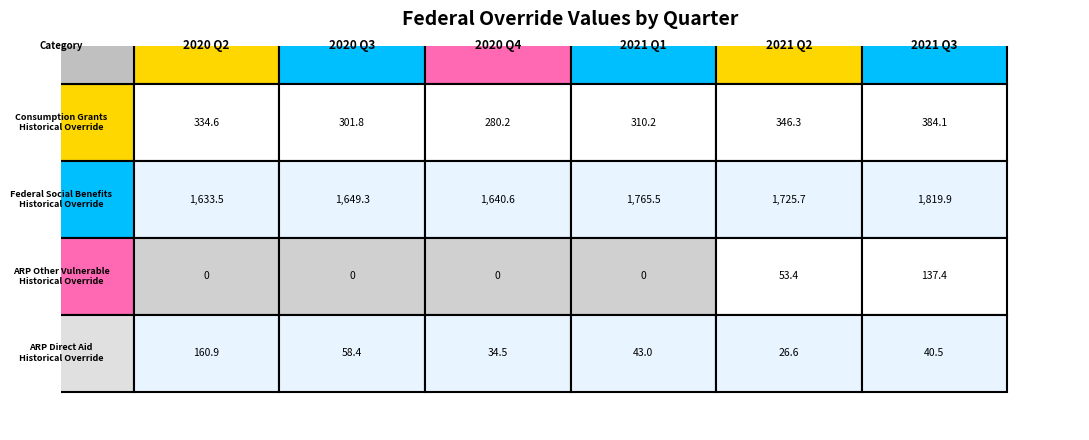

Is it true that Consumption Grants
Historical Override equals 160.7 at ARP Direct Aid
Historical Override?

False